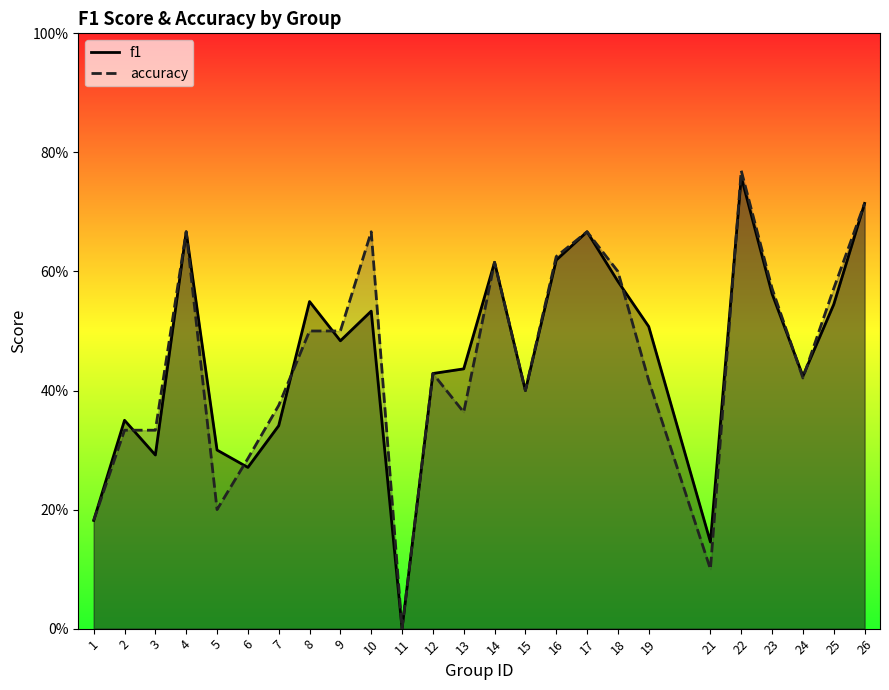

Reading left to right, extract all data points from this chart.

f1: 0.2	0.4	0.3	0.7	0.3	0.3	0.3	0.5	0.5	0.5	0.0	0.4	0.4	0.6	0.4	0.6	0.7	0.6	0.5	0.1	0.8	0.6	0.4	0.5	0.7
accuracy: 0.2	0.3	0.3	0.7	0.2	0.3	0.4	0.5	0.5	0.7	0.0	0.4	0.4	0.6	0.4	0.6	0.7	0.6	0.4	0.1	0.8	0.6	0.4	0.6	0.7